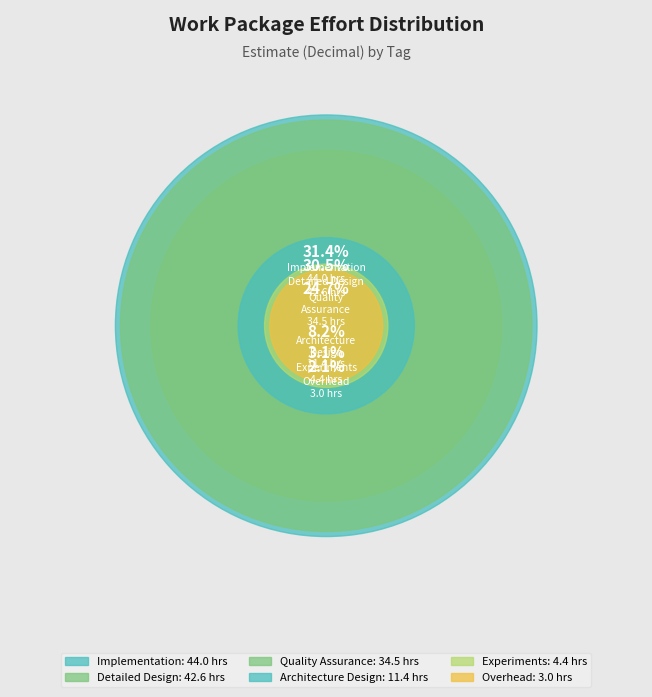

To the nearest percent, what is the difference between the Experiment and Architecture Design slice percentages?

5%